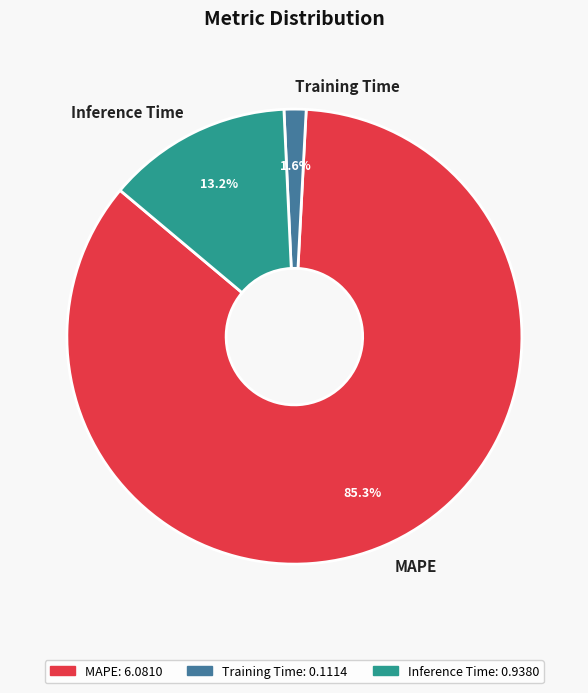

Does MAPE account for over 50% of the chart?

Yes